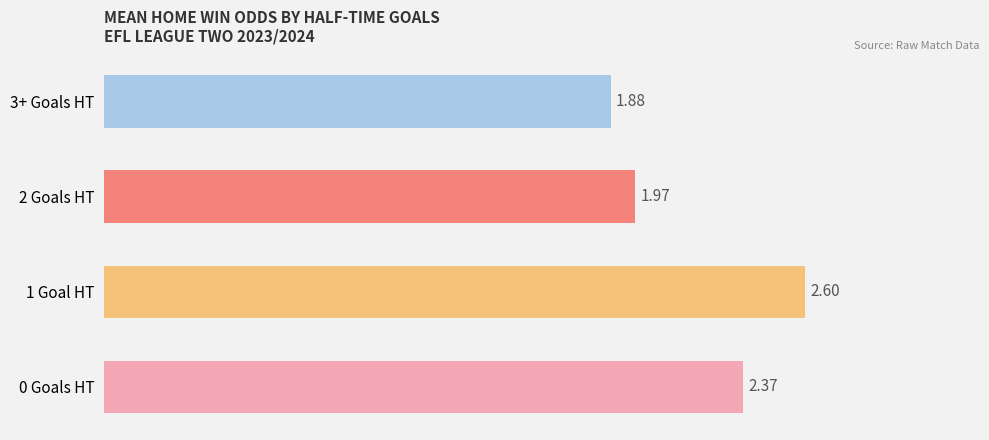

How many series are shown in this chart?

1